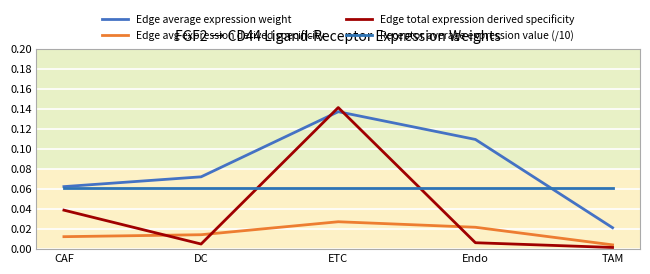

Does the chart have visible grid lines?

Yes